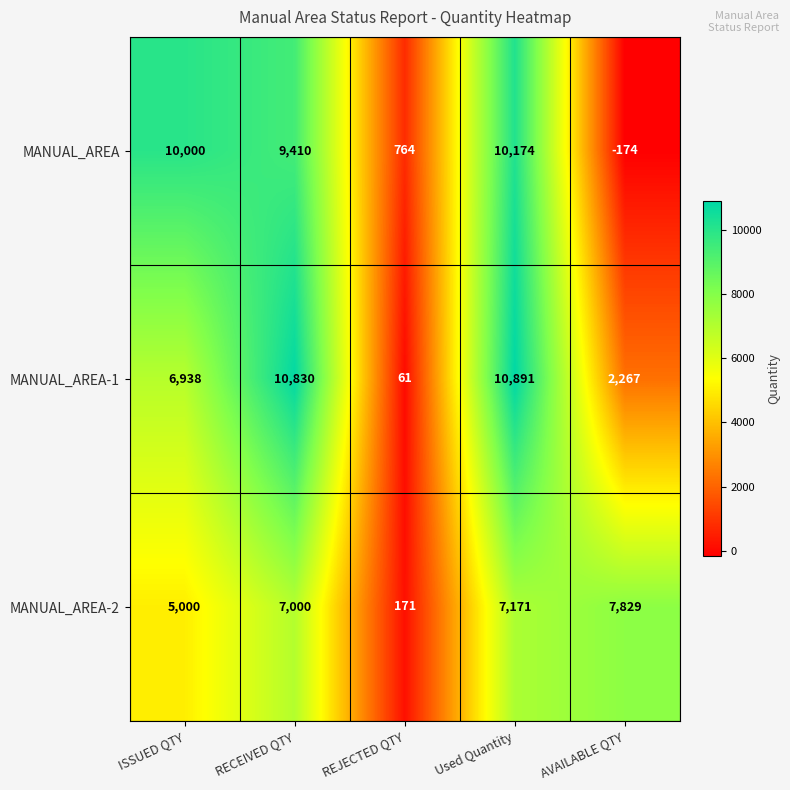

Between RECEIVED QTY and Used Quantity, which series saw the biggest shift?

MANUAL_AREA